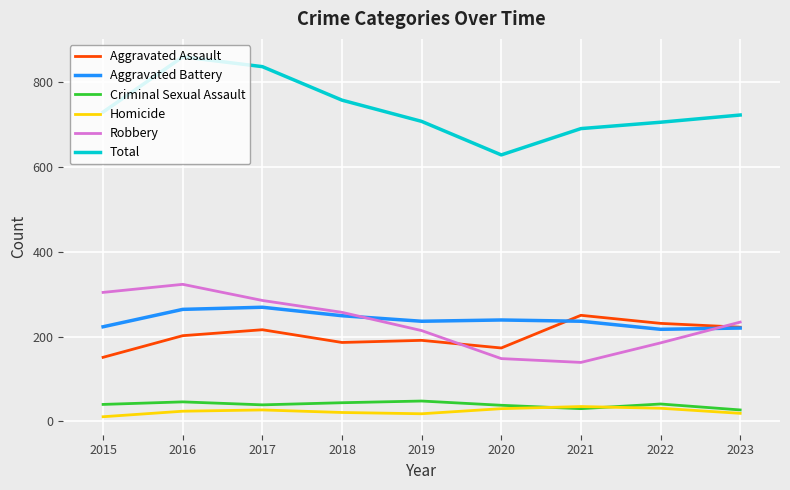

What is the difference between the maximum and minimum values in the Total series?

231